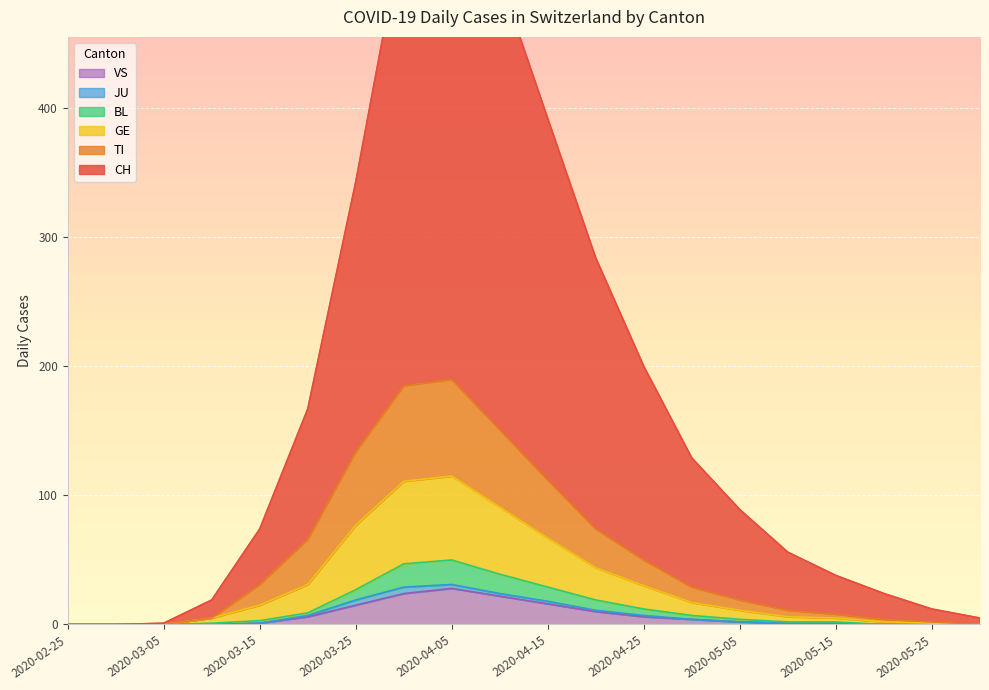

Is it true that VS equals 1 at 2020-05-15?

True